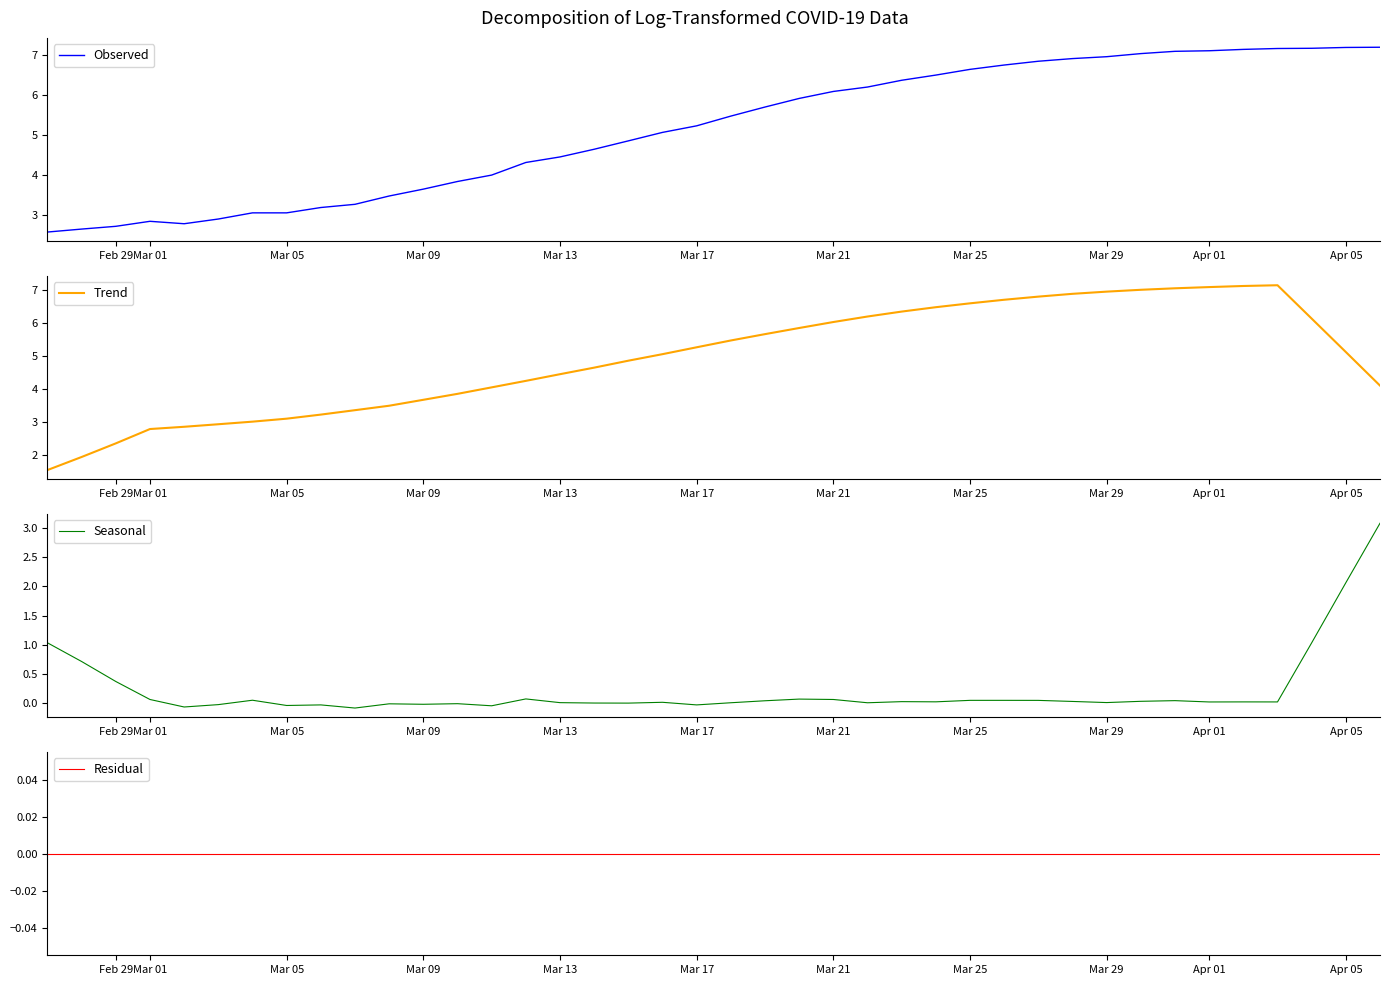

What is the lowest value of the Observed series?

2.6